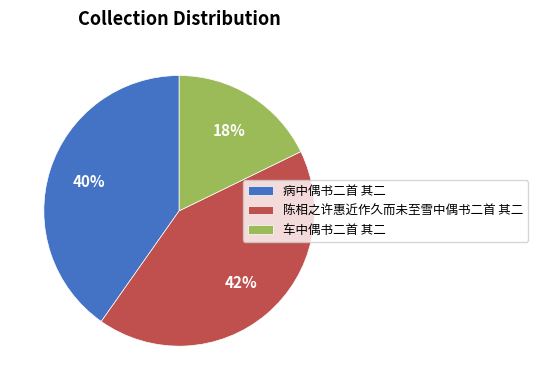

Rank the categories by value from highest to lowest.

陈相之许惠近作久而未至雪中偶书二首 其二, 病中偶书二首 其二, 车中偶书二首 其二